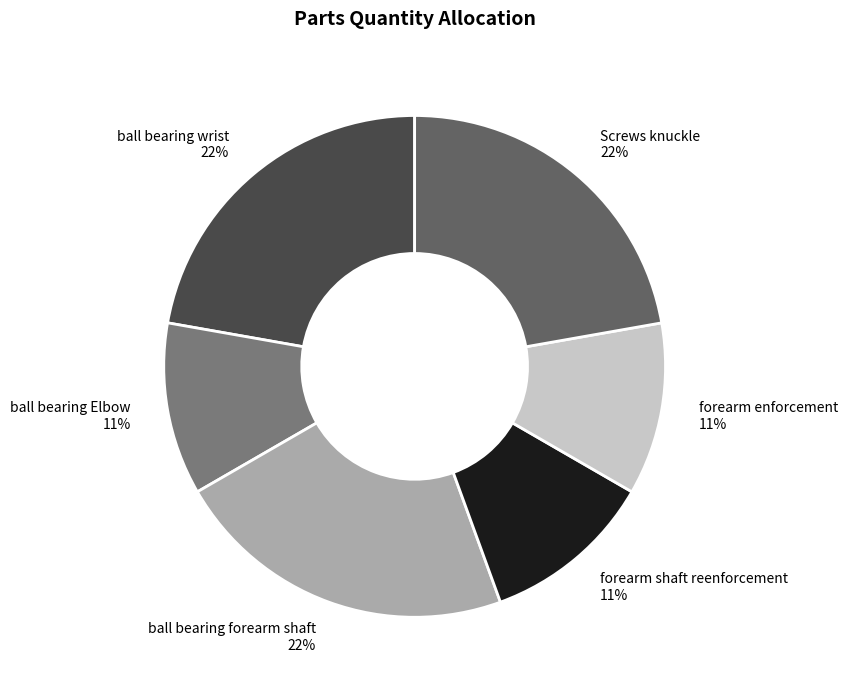

To the nearest percent, what is the difference between the largest and smallest slice percentages?

11%